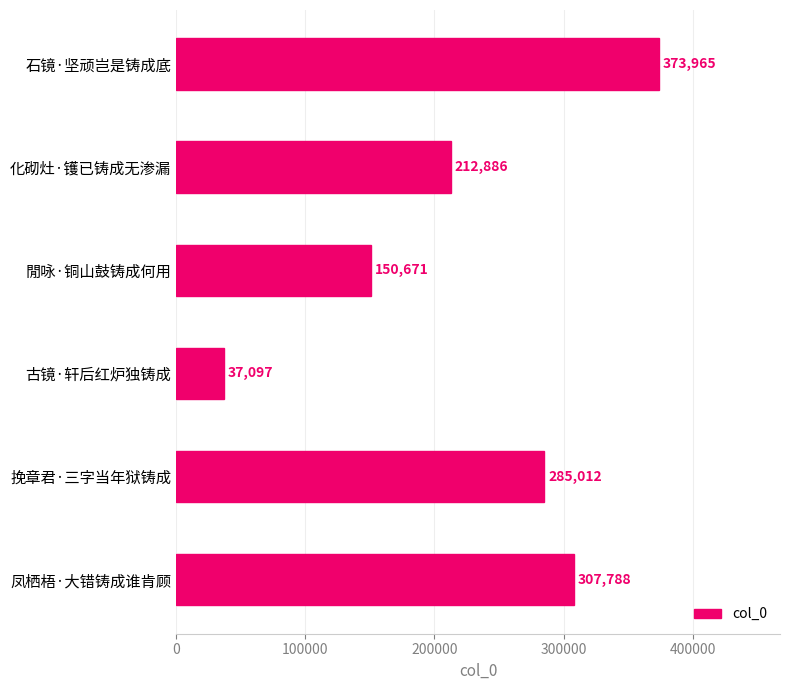

At which label is the value closest to 205531?

化砌灶·镬已铸成无渗漏